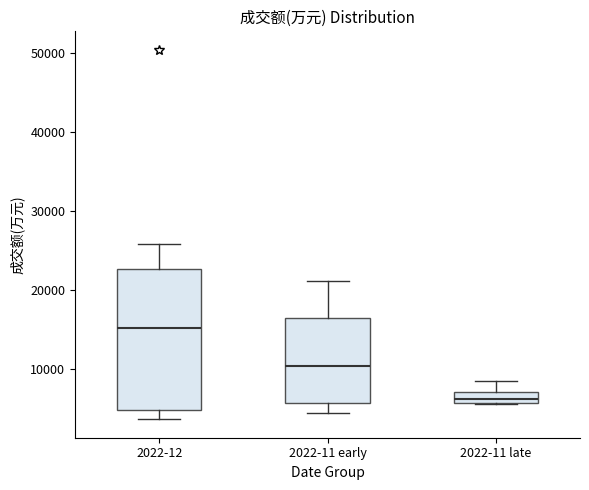

Comparing the boxes themselves (not the whiskers), which one is the tallest?

2022-12